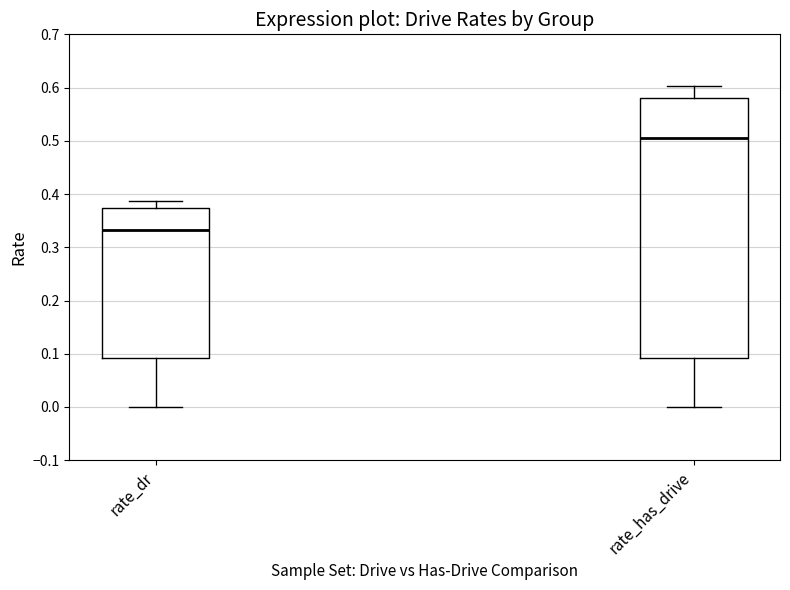

Where is the upper edge of the box for rate_dr on the y-axis? The values are not printed on the chart, so give them approximately, as read against the axis.

0.37